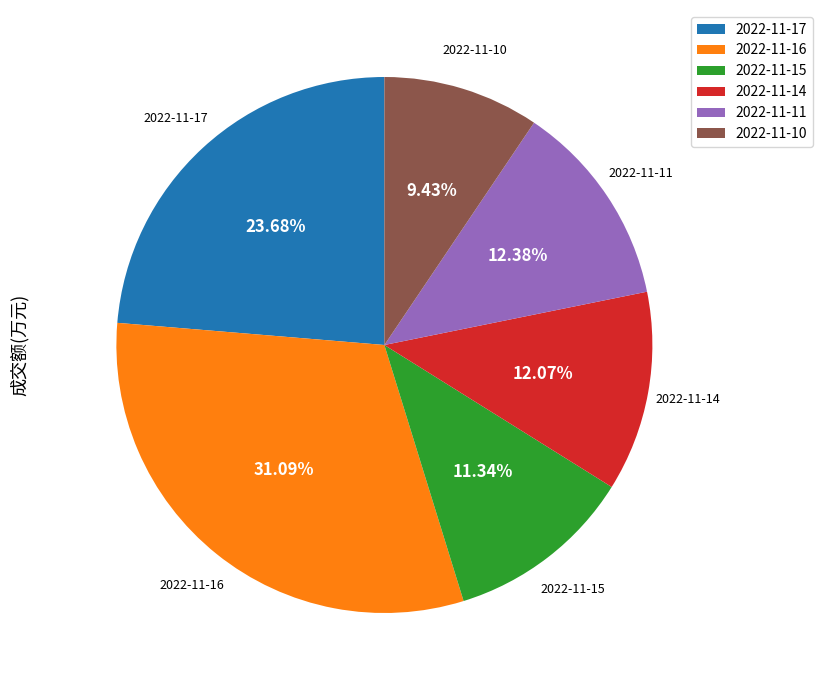

What percentage is NOT represented by 2022-11-11?

87.6%